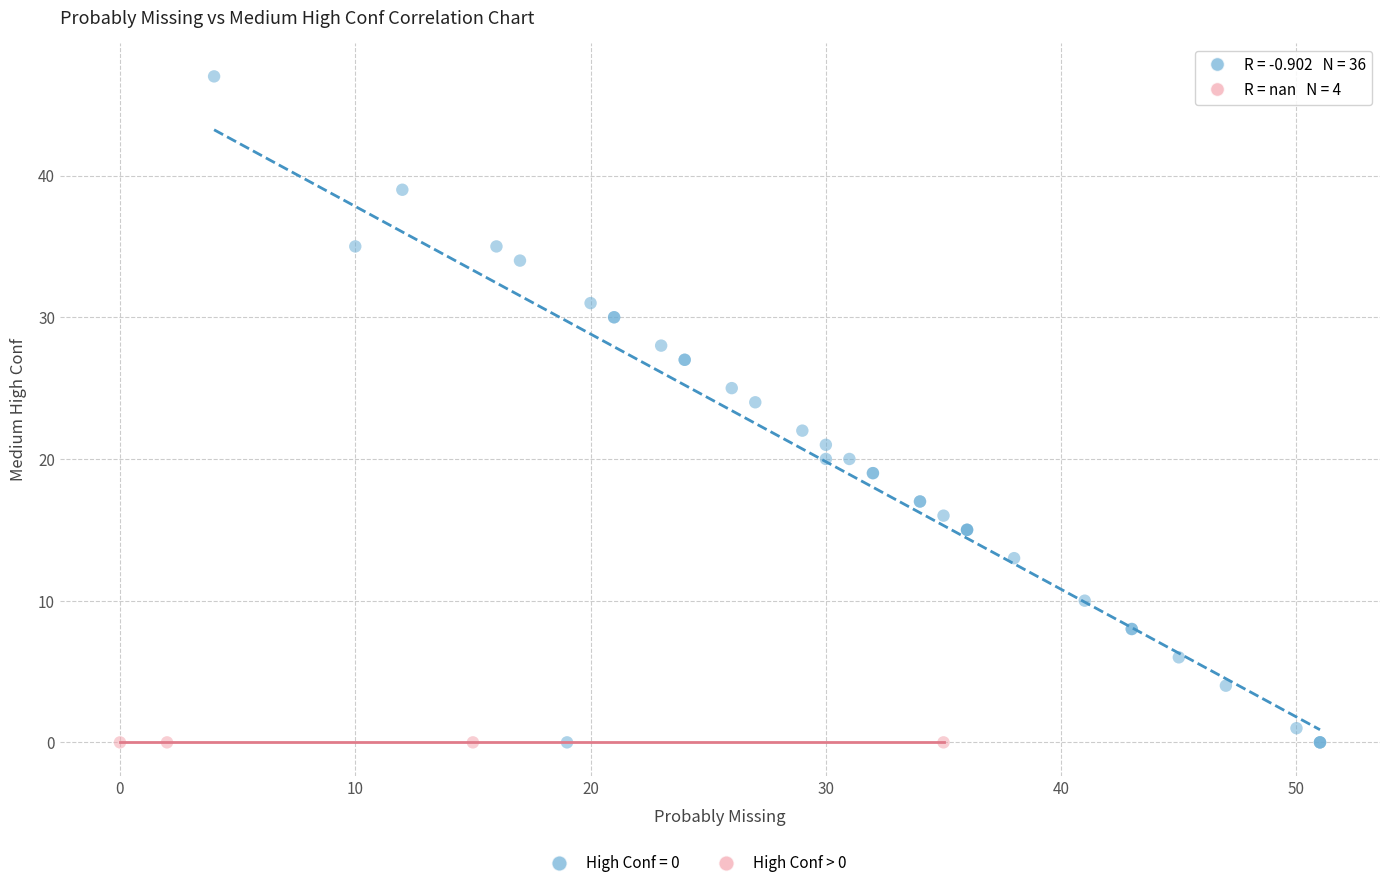

Which series reaches the maximum Y coordinate?

High Conf = 0